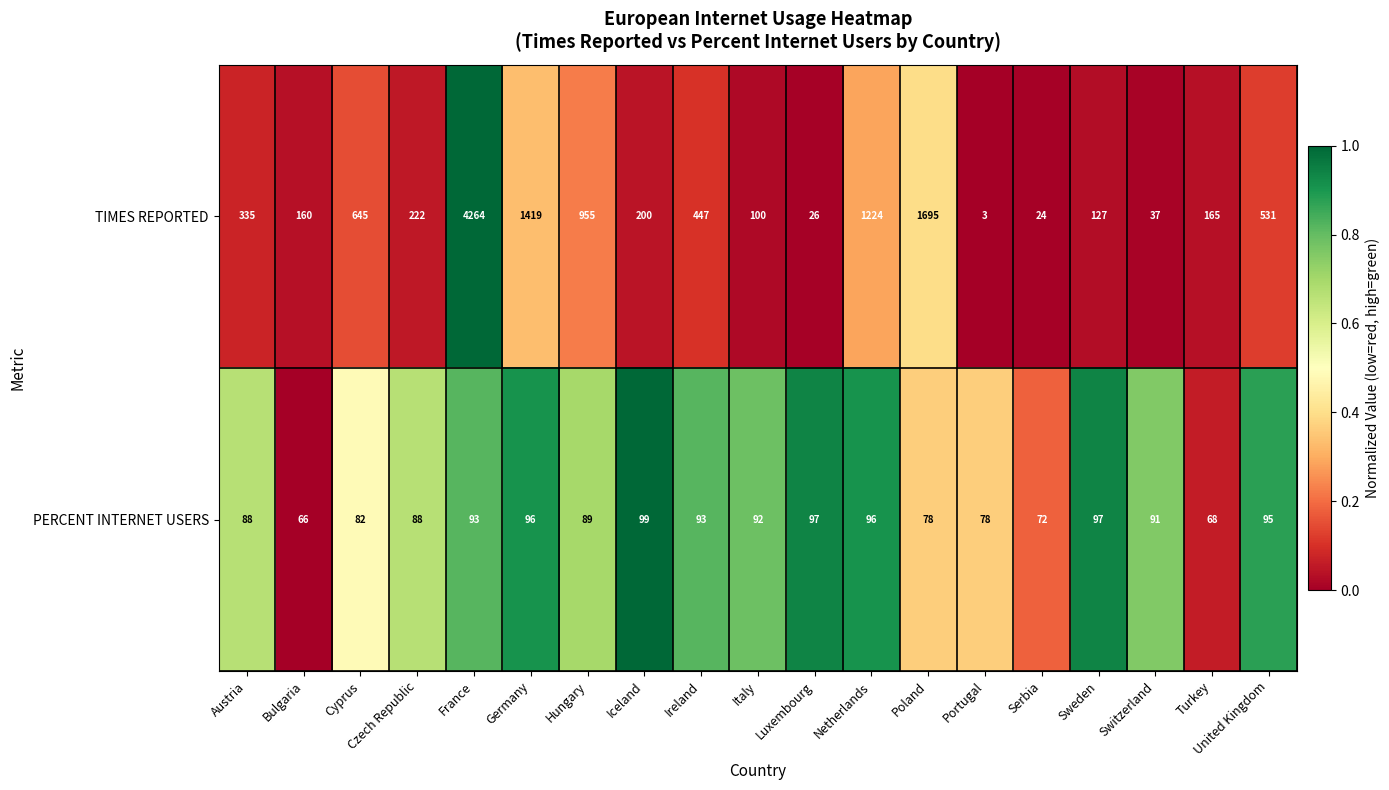

Count the number of categories in the chart.

19